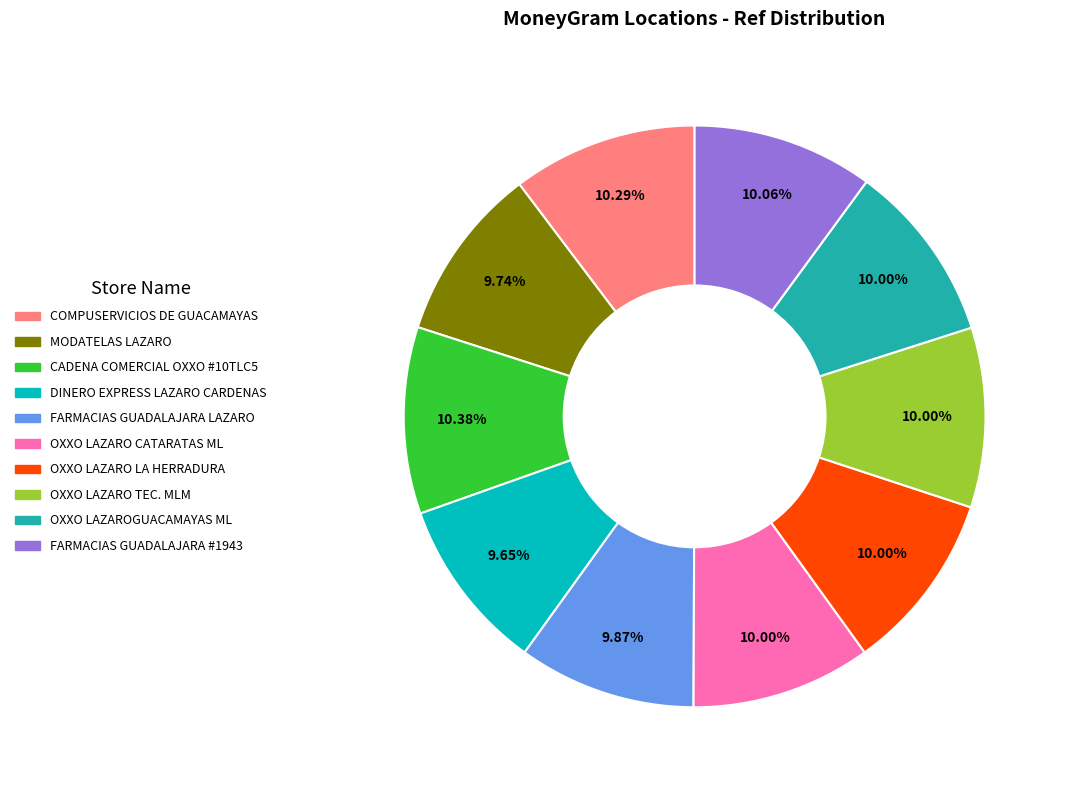

To the nearest percent, what is the difference between the largest and smallest slice percentages?

1%